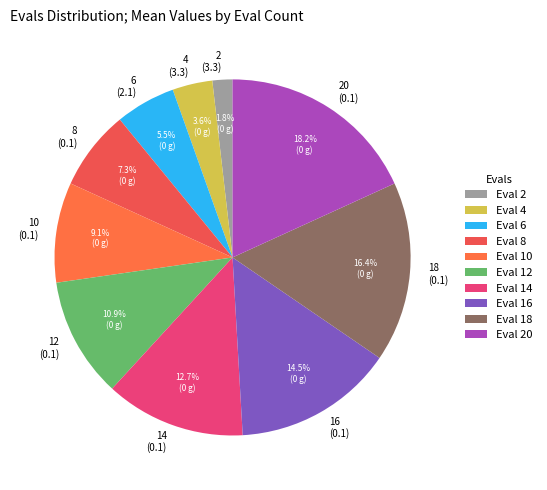

Combined, what portion of the pie is 14 (0.1) and 12 (0.1)?

23.6%